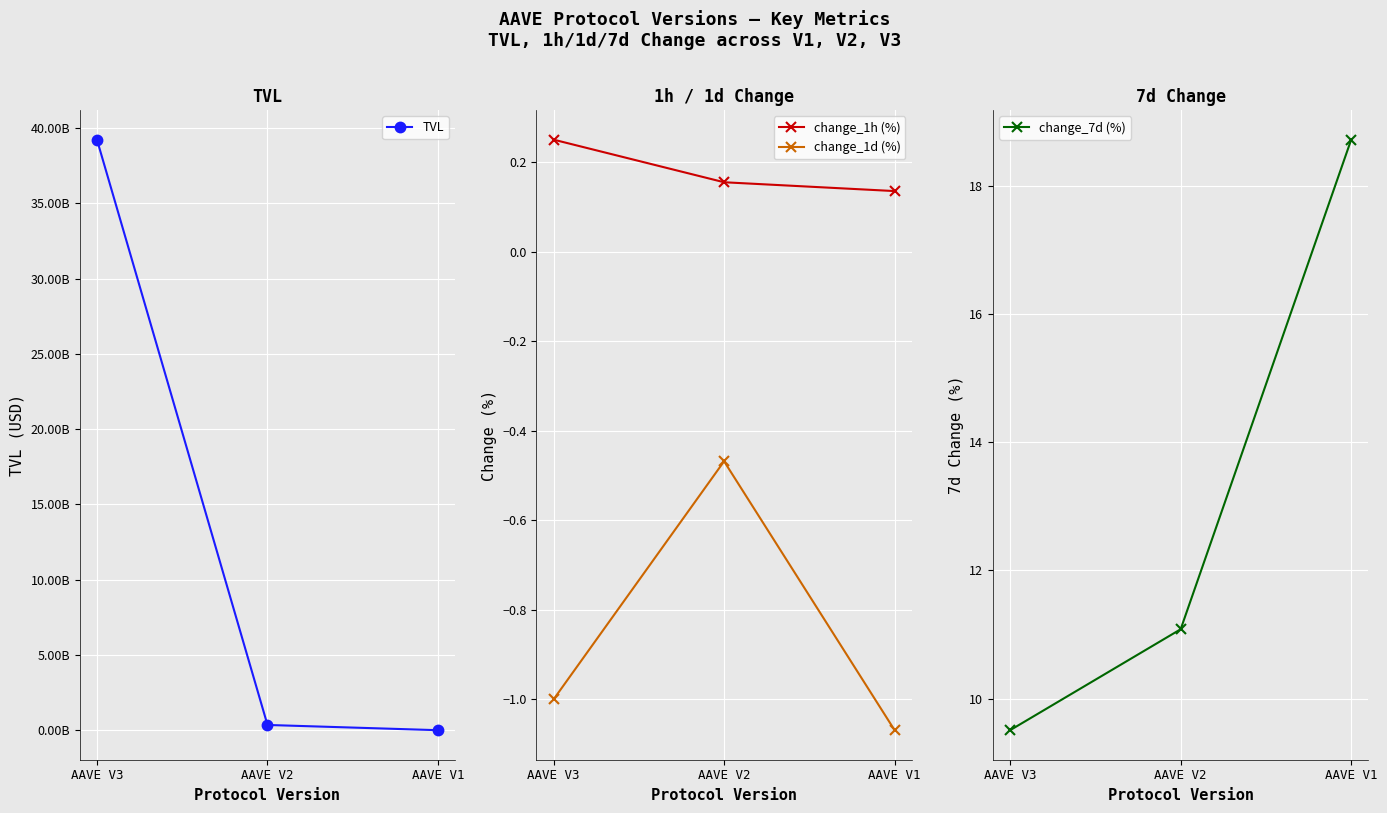

At how many categories does at least one series exceed 29939042758?

1